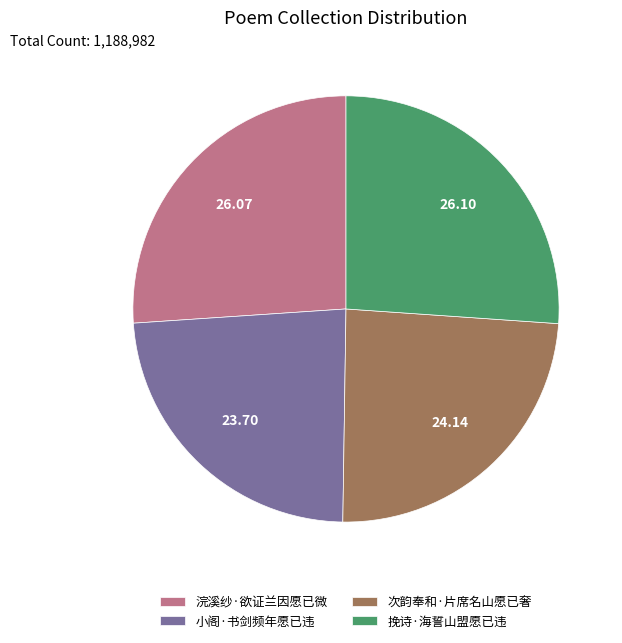

Combined, do 浣溪纱·欲证兰因愿已微 and 挽诗·海誓山盟愿已违 account for over 50%?

Yes